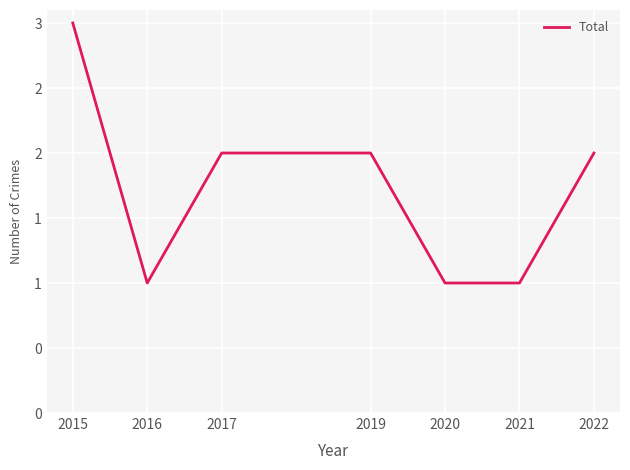

How many interior local valleys (lower than both neighbors) does the data have?

1